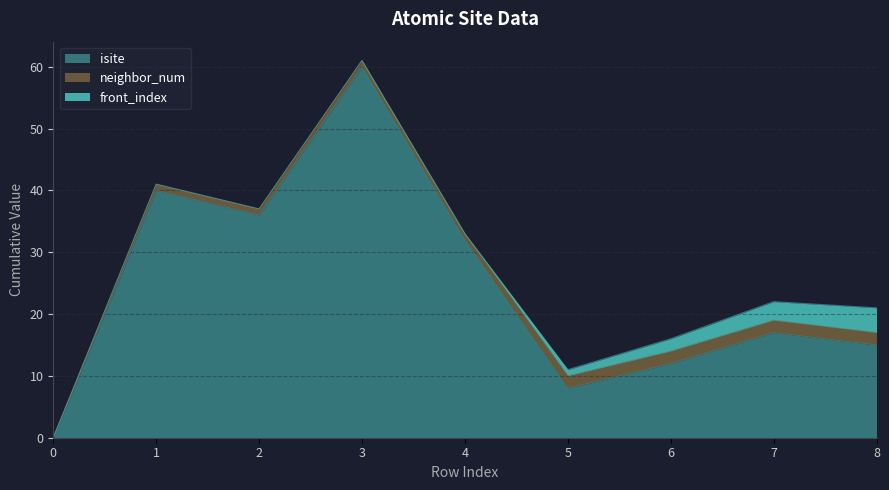

How many values in the front_index series exceed 0?

4